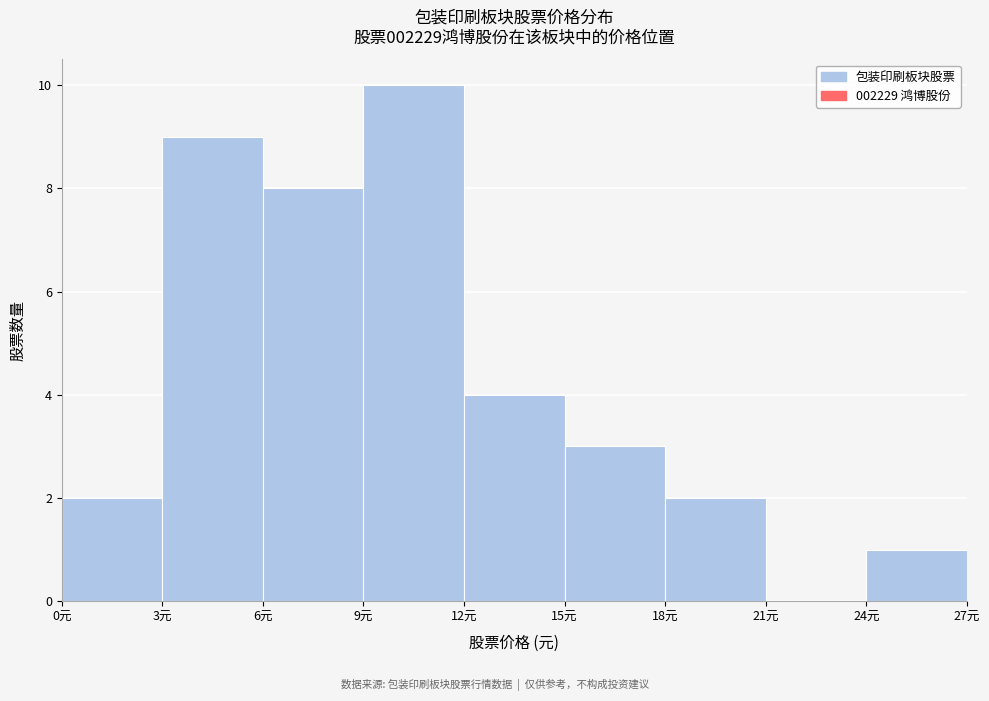

Reading left to right, list every bar in this chart as the range it spans on the x-axis followed by its height. The values are not printed on the chart, so give them approximately, as read against the axis.

0 to 3: 2
3 to 6: 9
6 to 9: 8
9 to 12: 10
12 to 15: 4
15 to 18: 3
18 to 21: 2
21 to 24: 0
24 to 27: 1